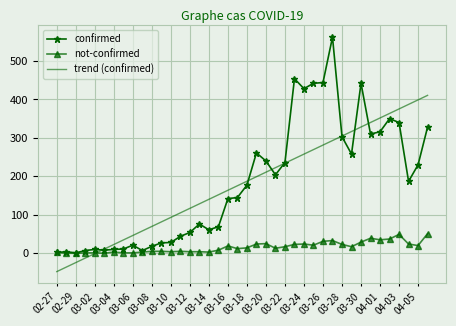

What is the highest value of the confirmed series?

562.0